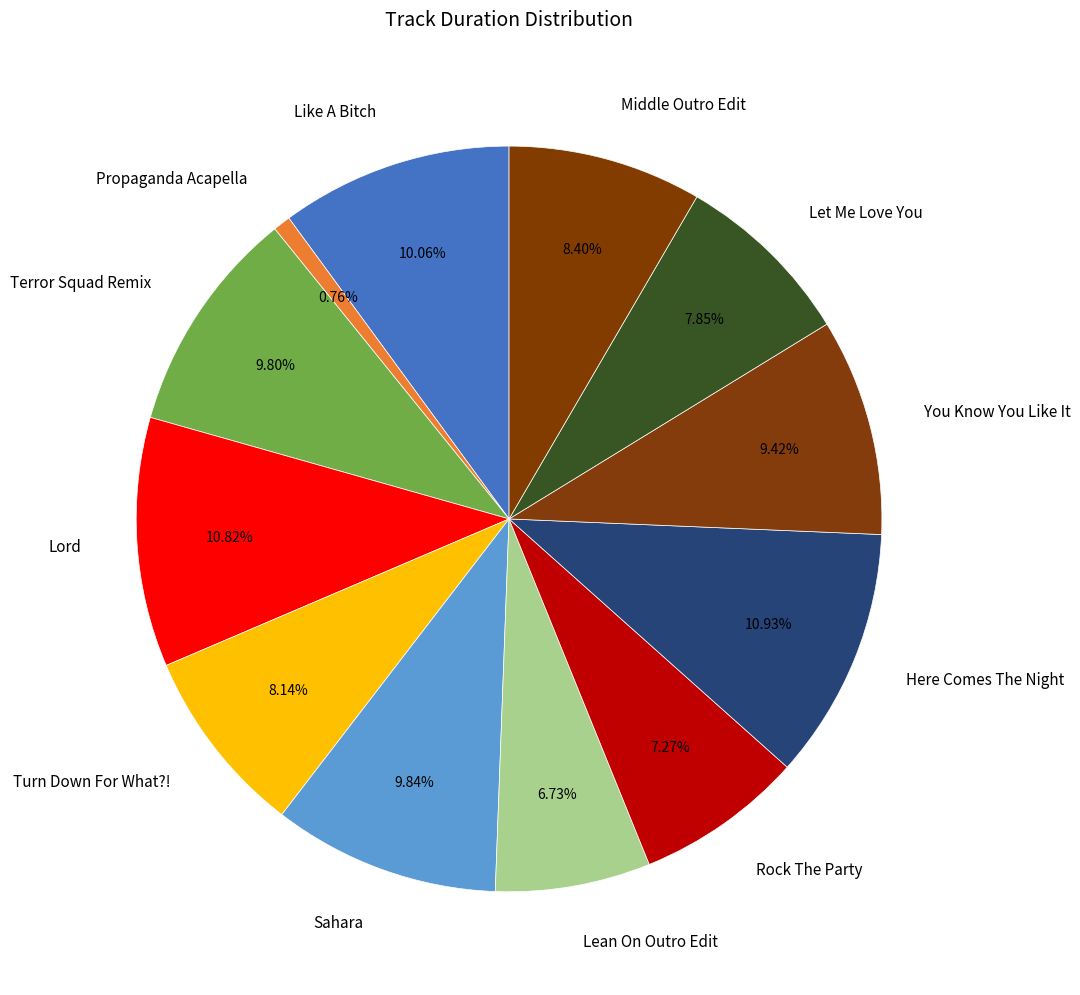

Count the number of slices in the pie.

12